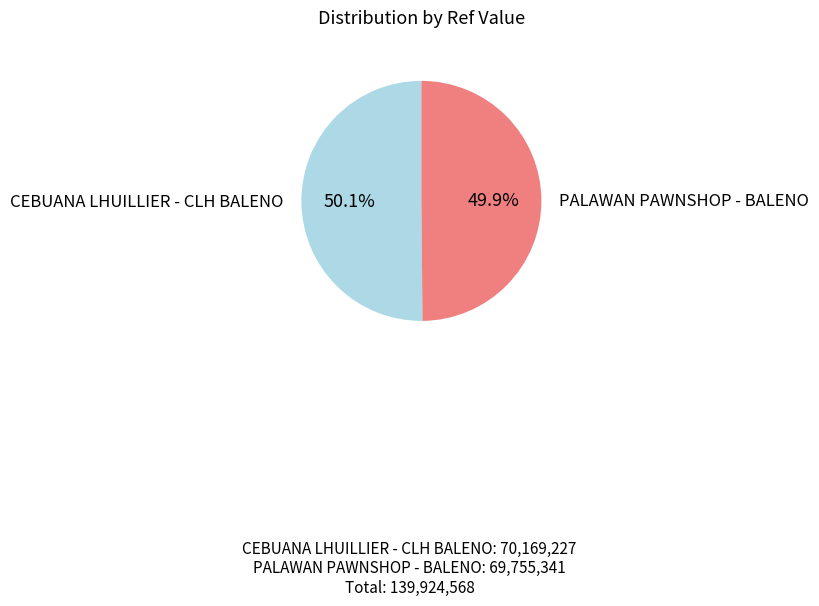

Combined, what portion of the pie is CEBUANA LHUILLIER - CLH BALENO and PALAWAN PAWNSHOP - BALENO?

100.0%